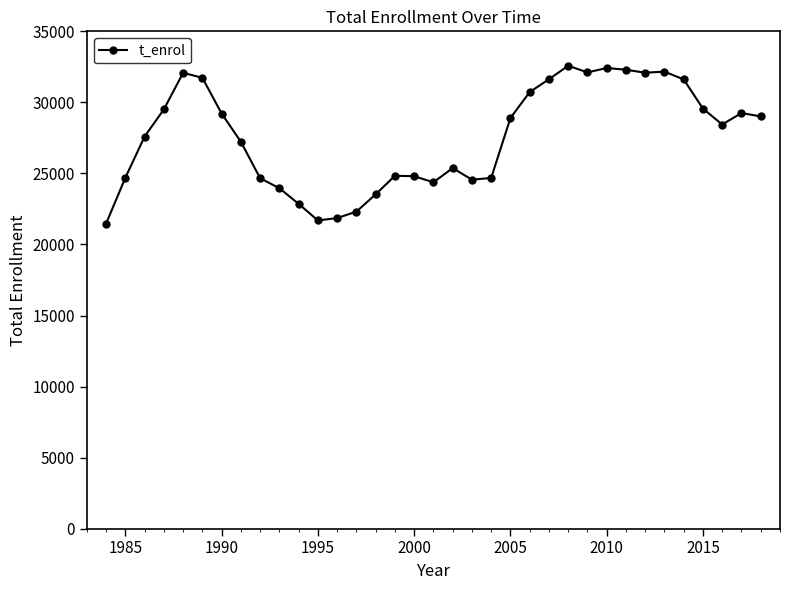

What is the minimum value shown in the chart?

21471